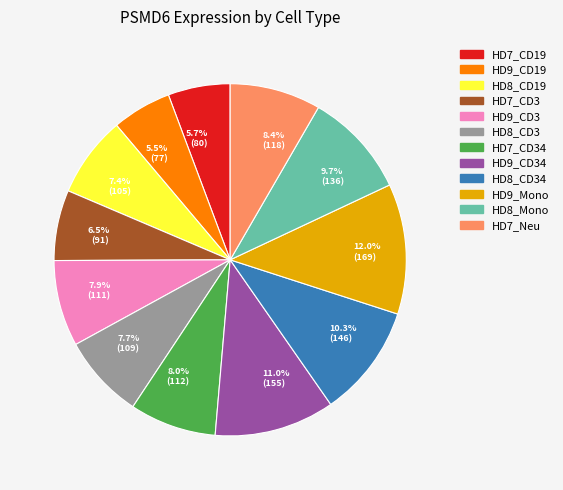

What is the ratio of the value at 6.5% (91) to the value at 12.0% (169)?

0.5